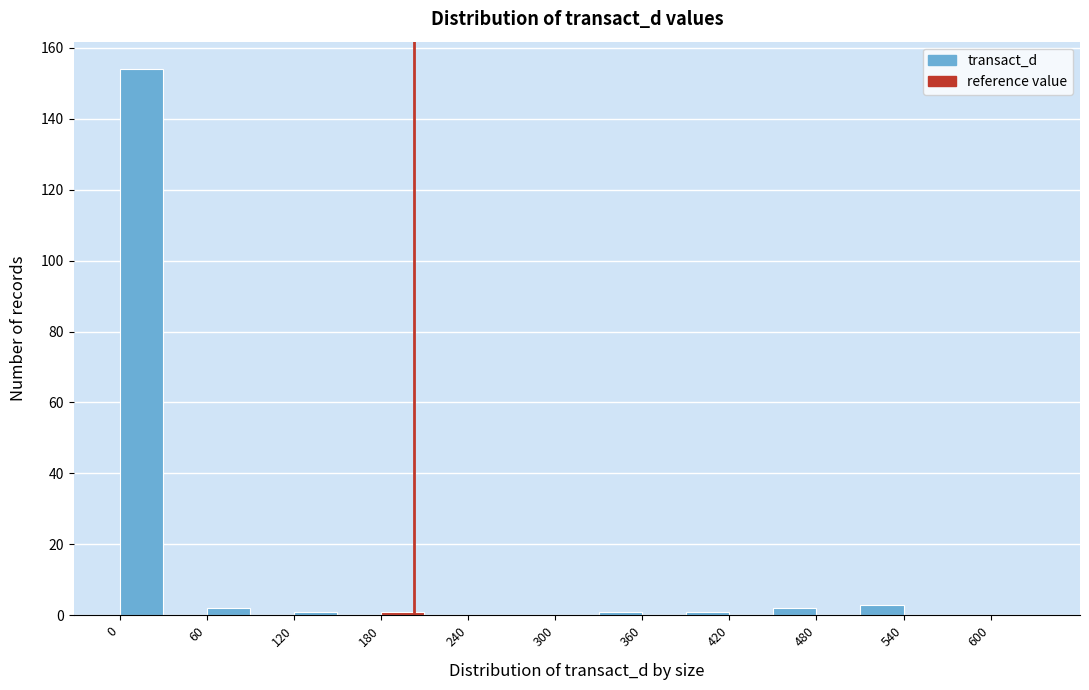

Read against the x-axis, roughly where is the centre of the tallest bar?

20